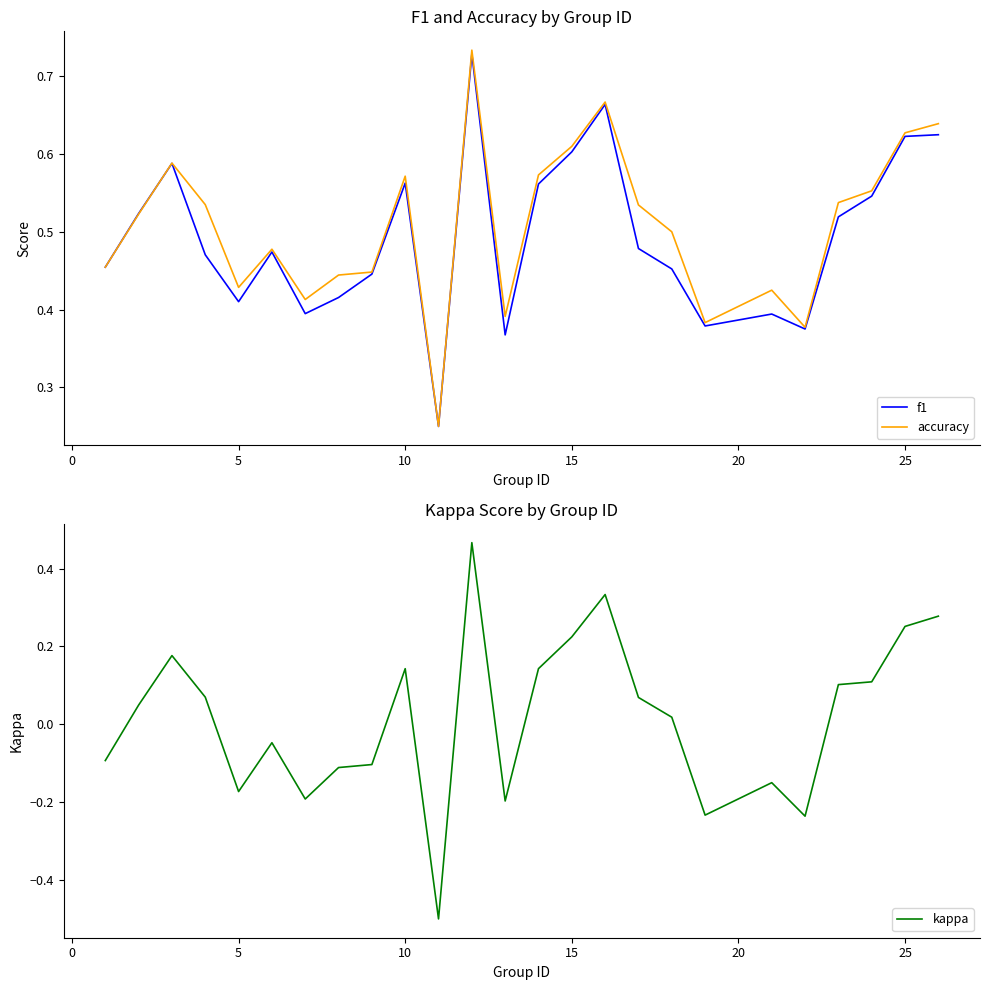

Which series has the largest range (max minus min)?

kappa